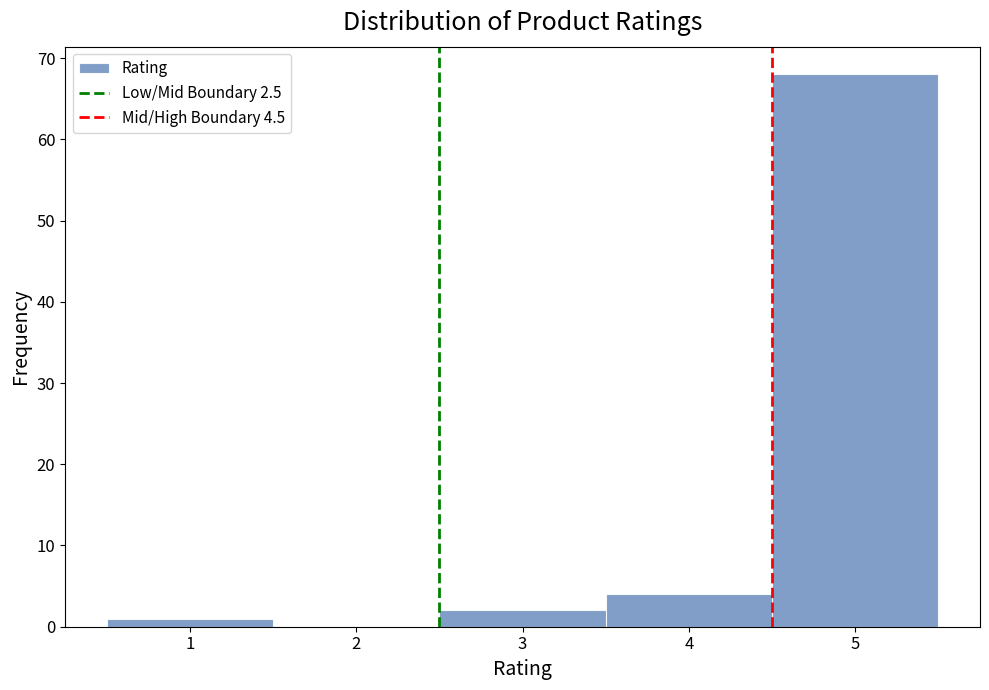

Over which range of the x-axis is the bar tallest?

4.5 to 5.5